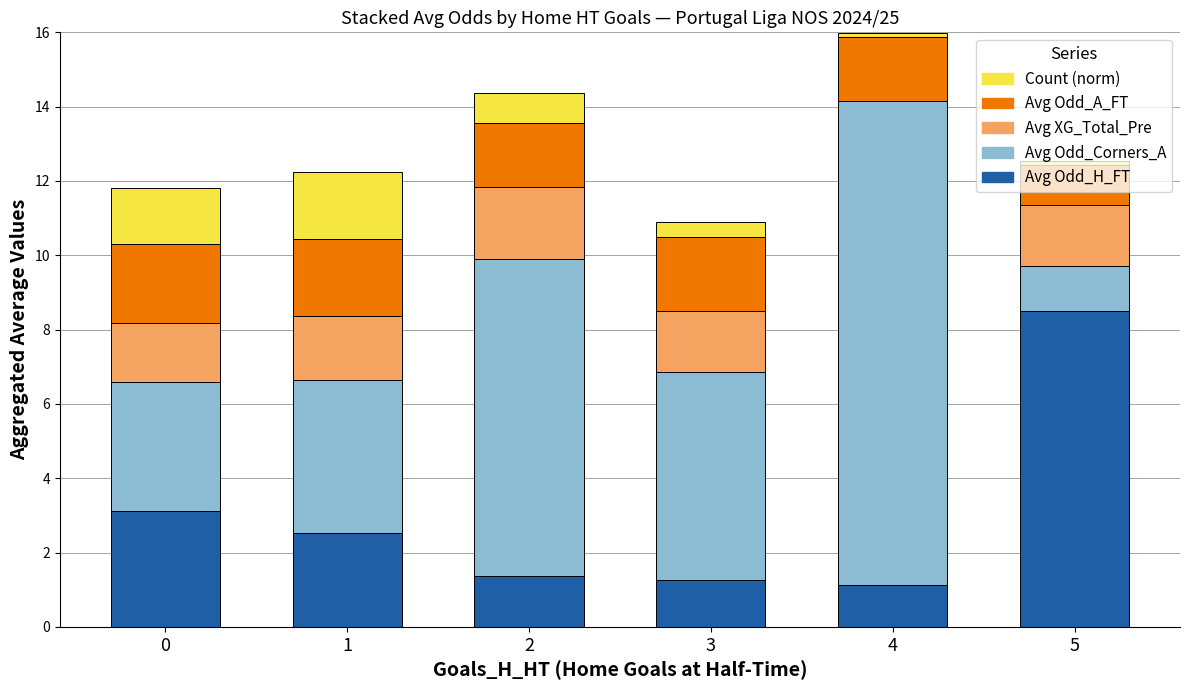

Which category has the highest value in the Avg Odd_H_FT series?

5